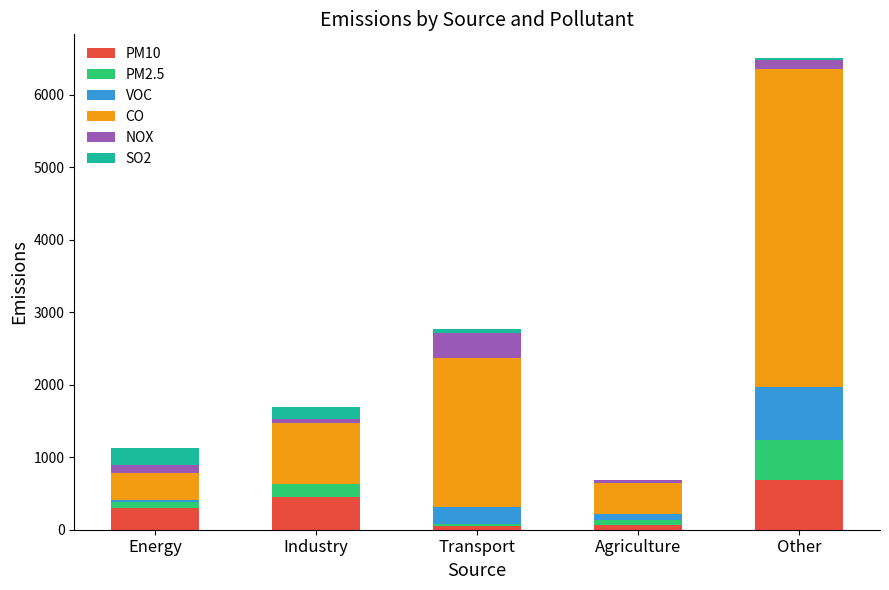

Does the chart contain stacked bars?

Yes